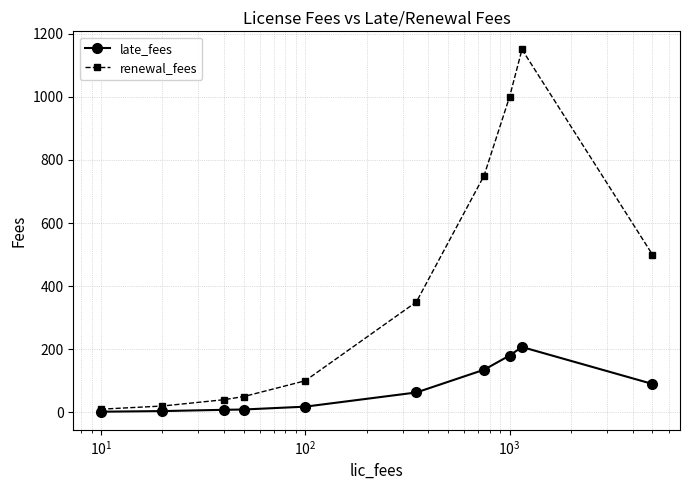

What is the average value of the renewal_fees series?

397